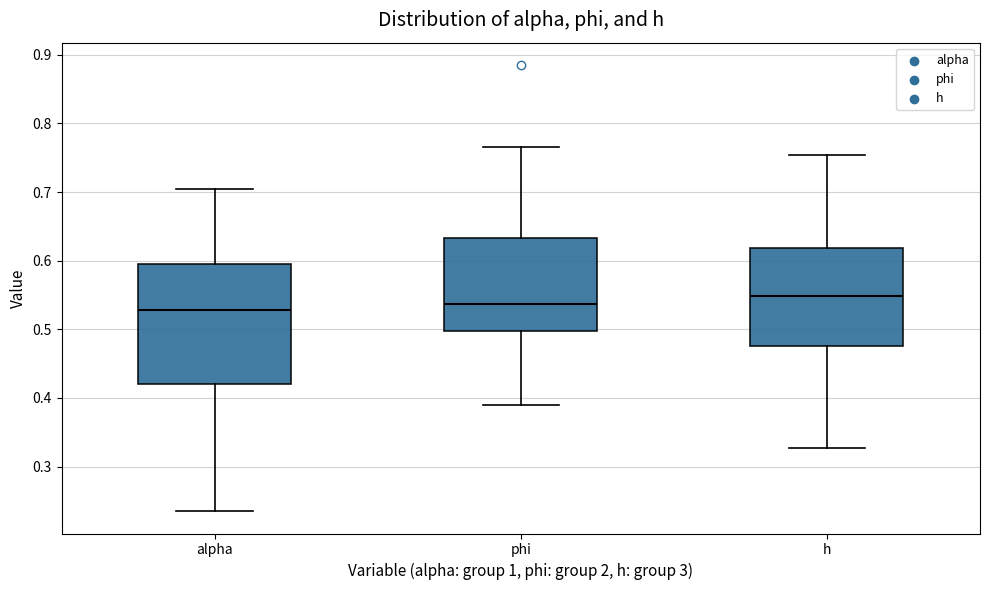

Reading left to right, read every box against the y-axis: the position of its median line, the range the box covers, and the ends of its whiskers. The values are not printed on the chart, so give them approximately, as read against the axis.

alpha: median 0.53, box 0.42 to 0.59, whiskers 0.23 to 0.70
phi: median 0.54, box 0.50 to 0.63, whiskers 0.39 to 0.77
h: median 0.55, box 0.48 to 0.62, whiskers 0.33 to 0.75